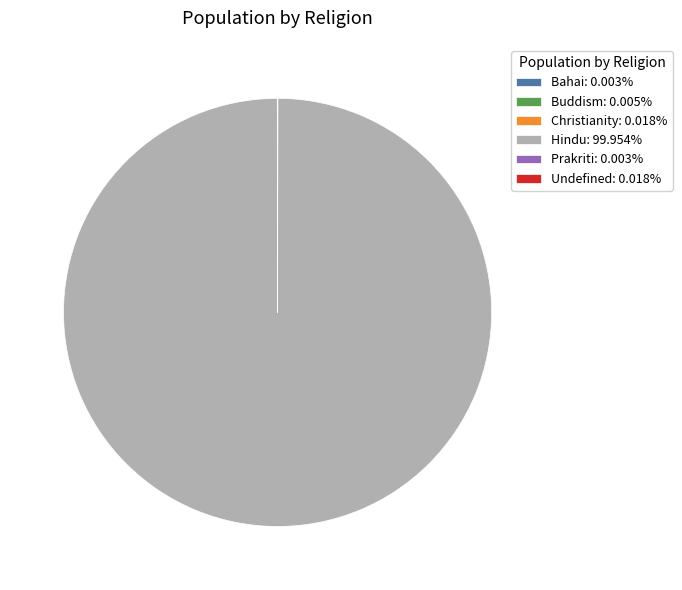

Is there any slice that represents more than half of the pie?

Yes